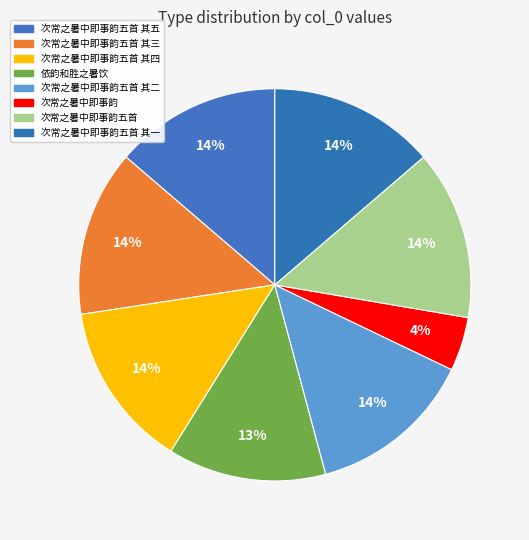

To the nearest percent, what is the average slice percentage?

12%